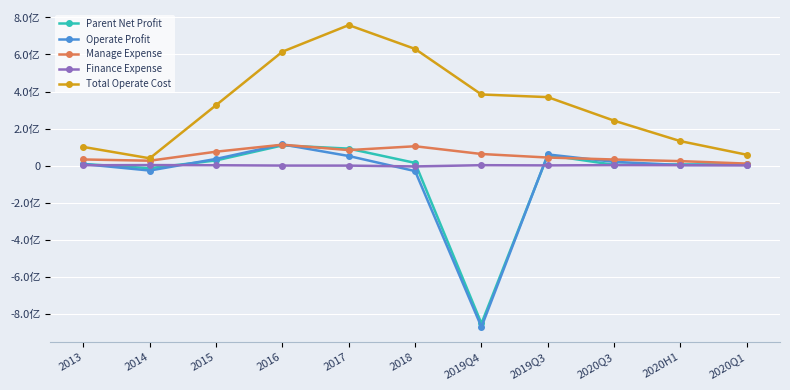

True or false: Manage Expense has a value of 74869350.8 at 2015.

True